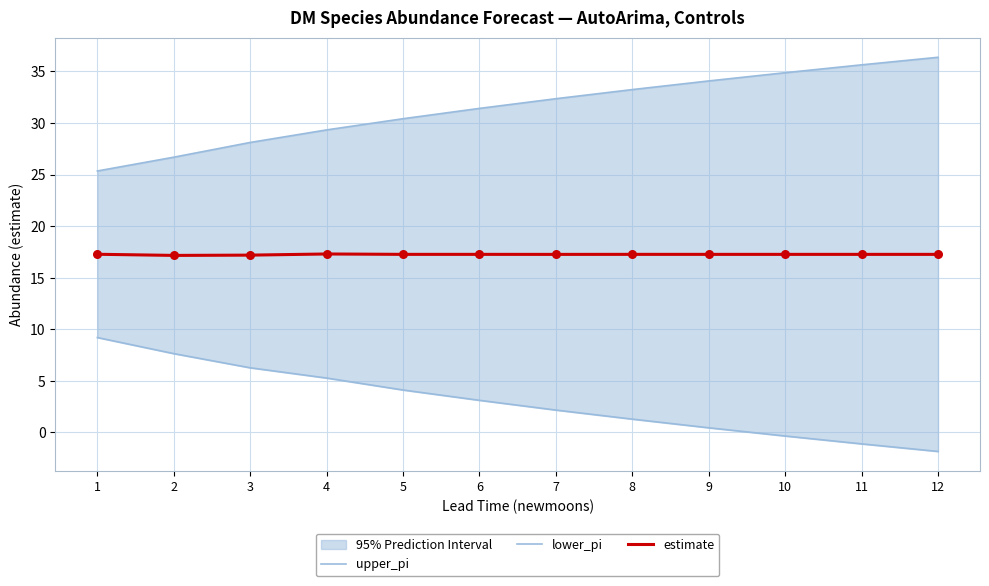

What are all the series names shown in the legend?

upper_pi, lower_pi, estimate